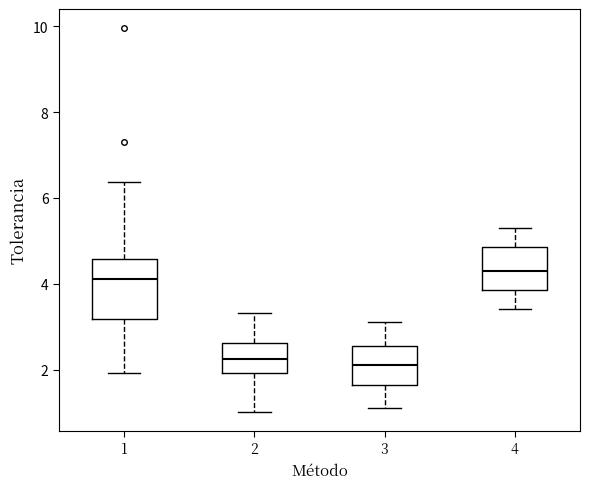

Reading left to right, transcribe this box plot: for each box, give where its median line is, the range the box spans, and where its two whiskers end, as read against the y-axis. The values are not printed on the chart, so give them approximately, as read against the axis.

1: median 4.2, box 3.2 to 4.6, whiskers 2.0 to 6.4
2: median 2.2, box 2.0 to 2.6, whiskers 1.0 to 3.4
3: median 2.2, box 1.6 to 2.6, whiskers 1.2 to 3.2
4: median 4.4, box 3.8 to 4.8, whiskers 3.4 to 5.4